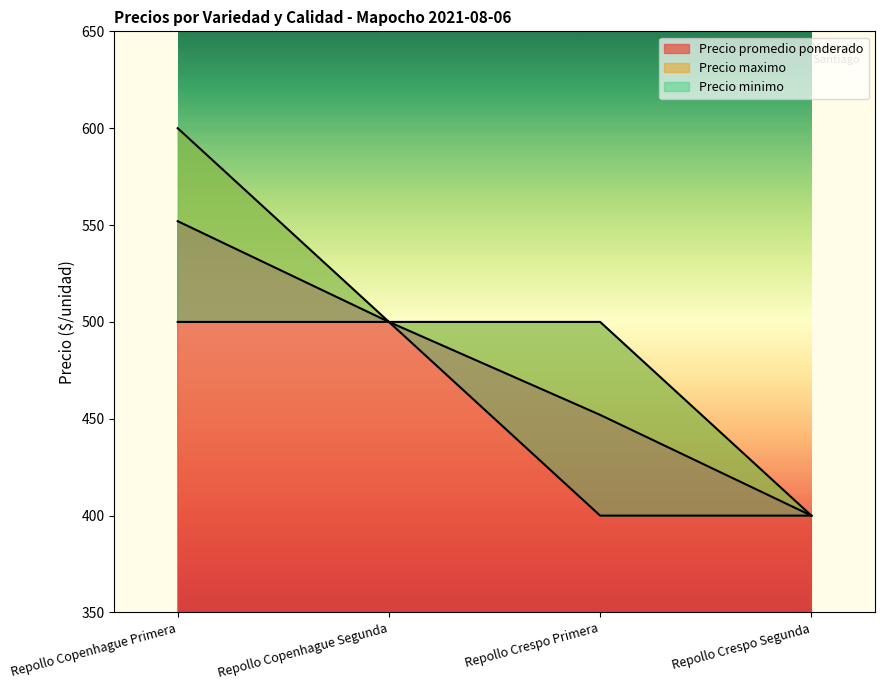

At which label does Precio minimo reach its peak?

Repollo Copenhague Primera